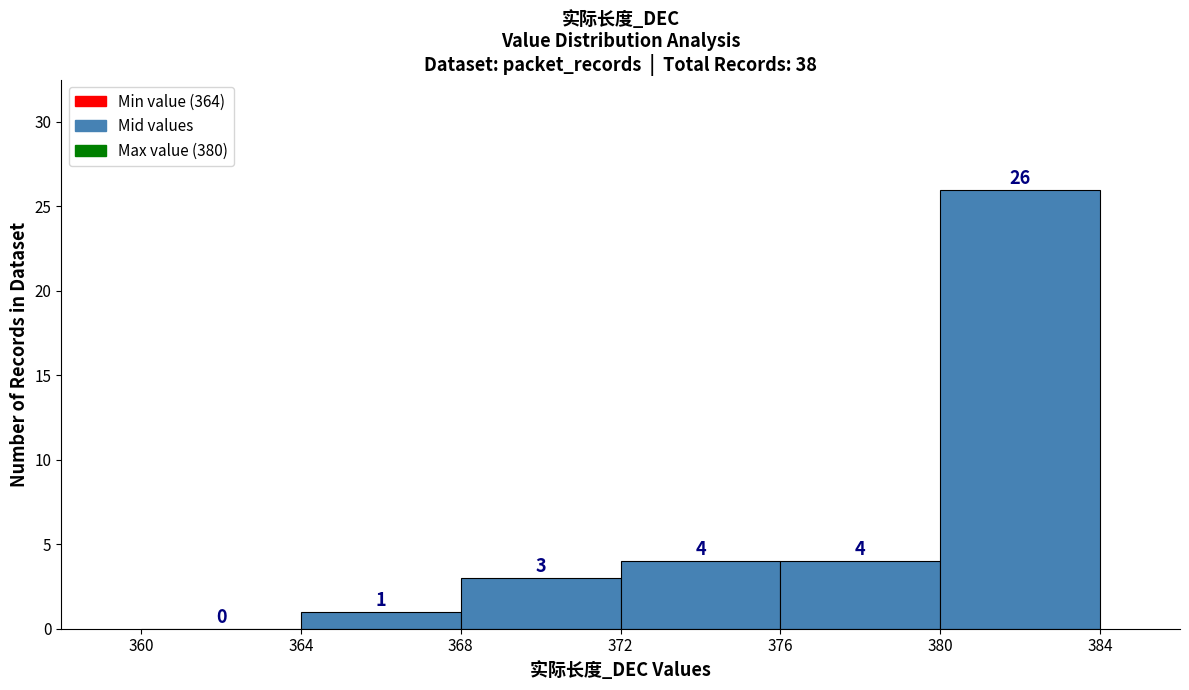

Reading left to right, list every bar in this chart as the range it spans on the x-axis followed by its height.

360 to 364: 0
364 to 368: 1
368 to 372: 3
372 to 376: 4
376 to 380: 4
380 to 384: 26